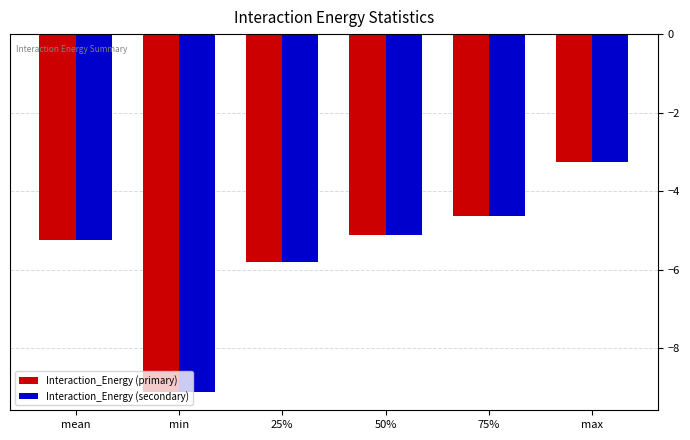

Reading left to right, extract all data points from this chart.

Interaction_Energy (primary): -5.2	-9.1	-5.8	-5.1	-4.6	-3.3
Interaction_Energy (secondary): -5.2	-9.1	-5.8	-5.1	-4.6	-3.3